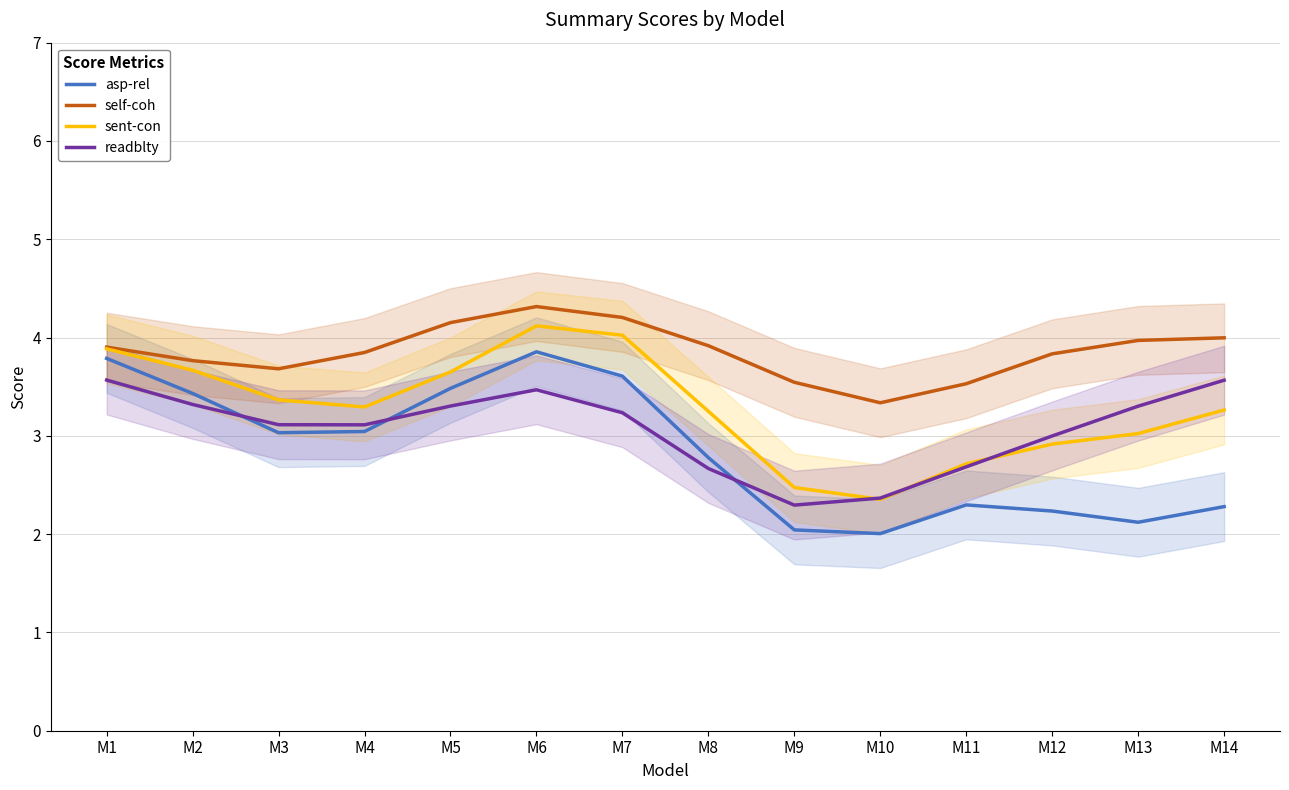

Between M4 and M5, which is larger?

M5